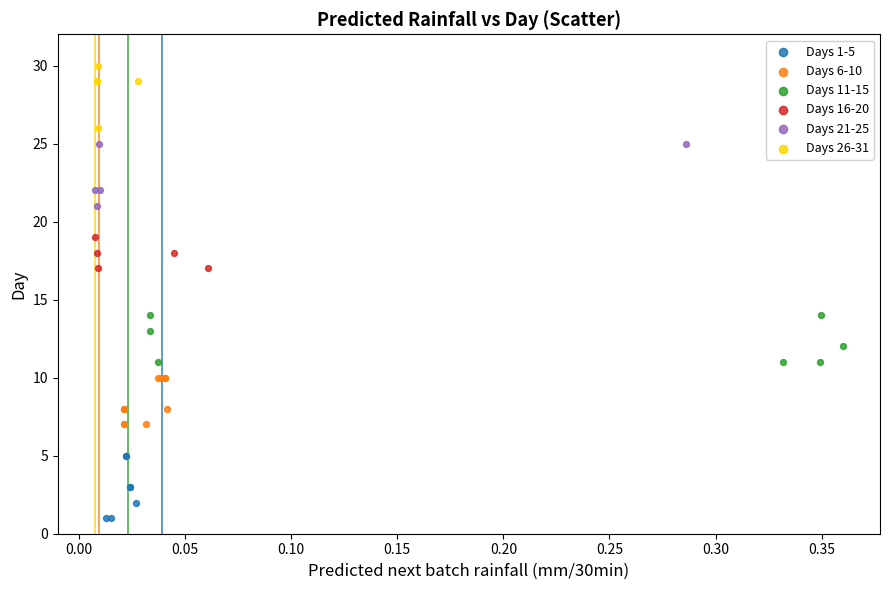

Which series contains the highest Y value?

Days 26-31